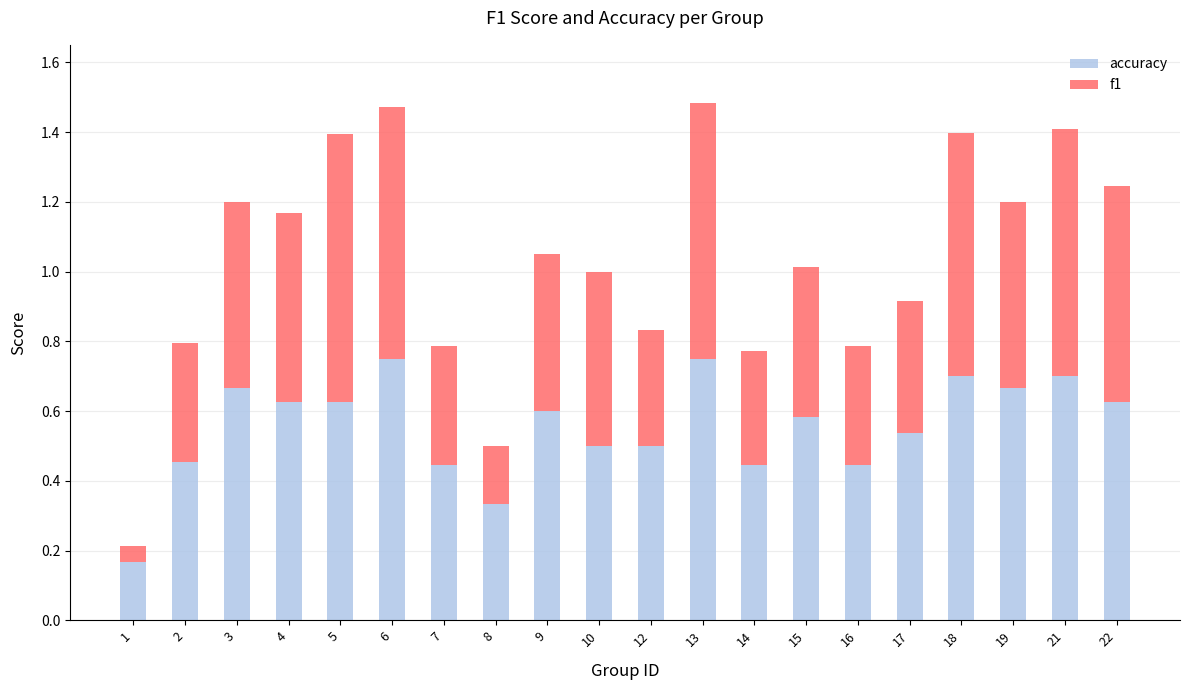

How many data points does each series have?

20